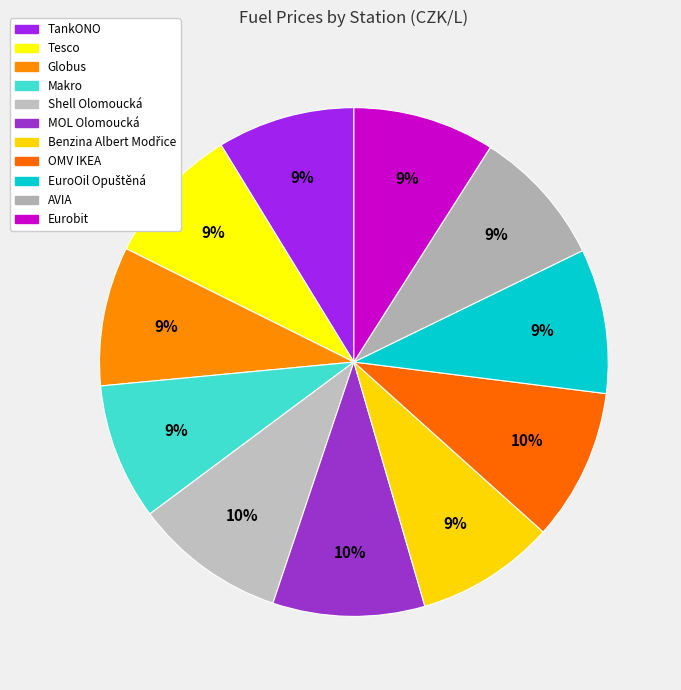

True or false: Tesco accounts for 4% of the total.

False